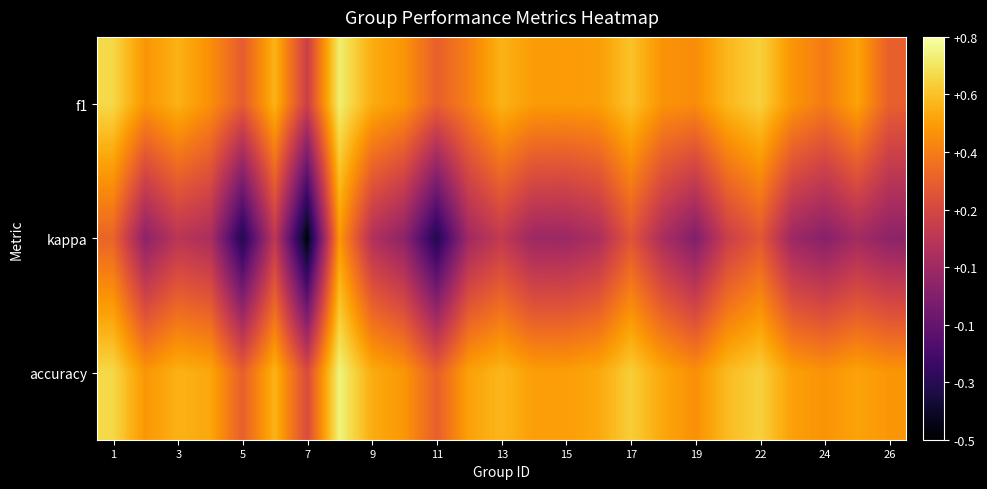

At how many categories does at least one series exceed 0?

25